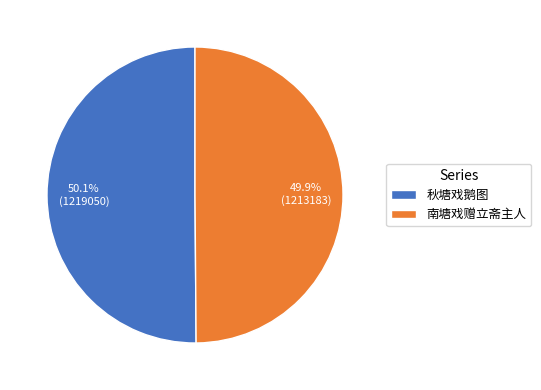

Is there any slice that represents more than half of the pie?

Yes